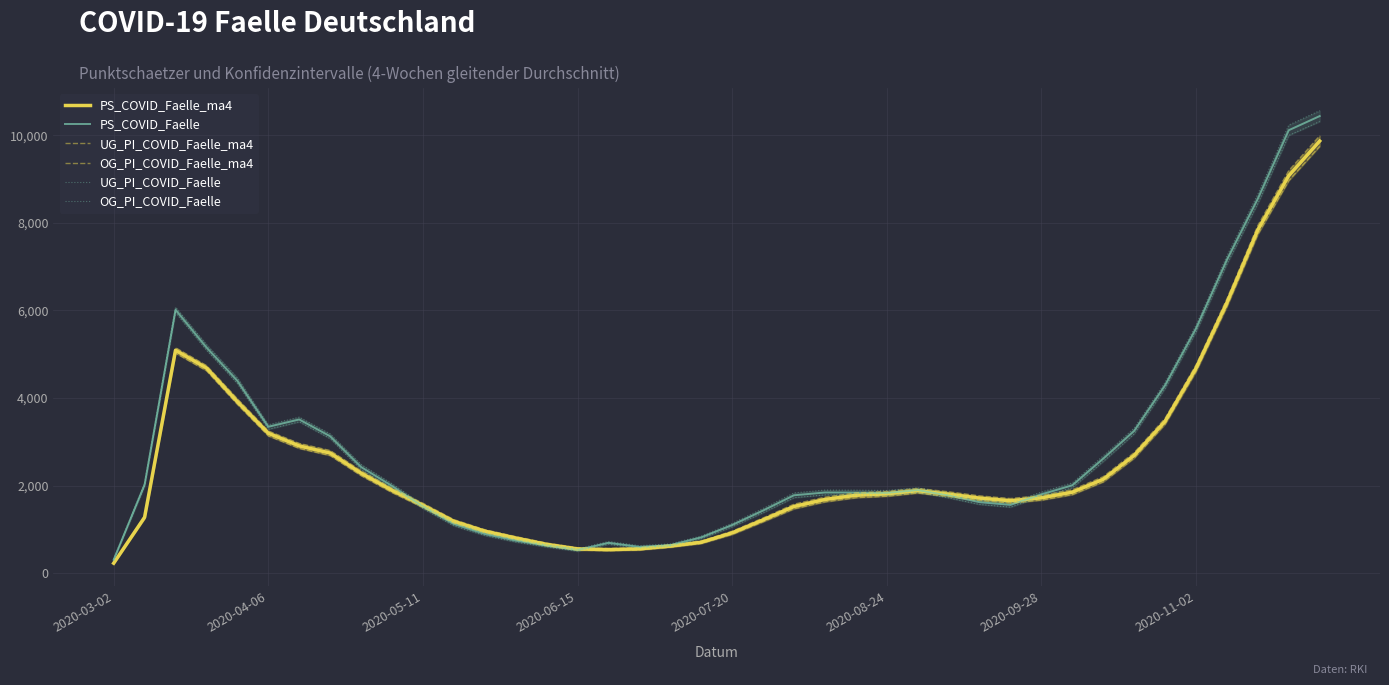

Is this an area chart (filled region under the line)?

No